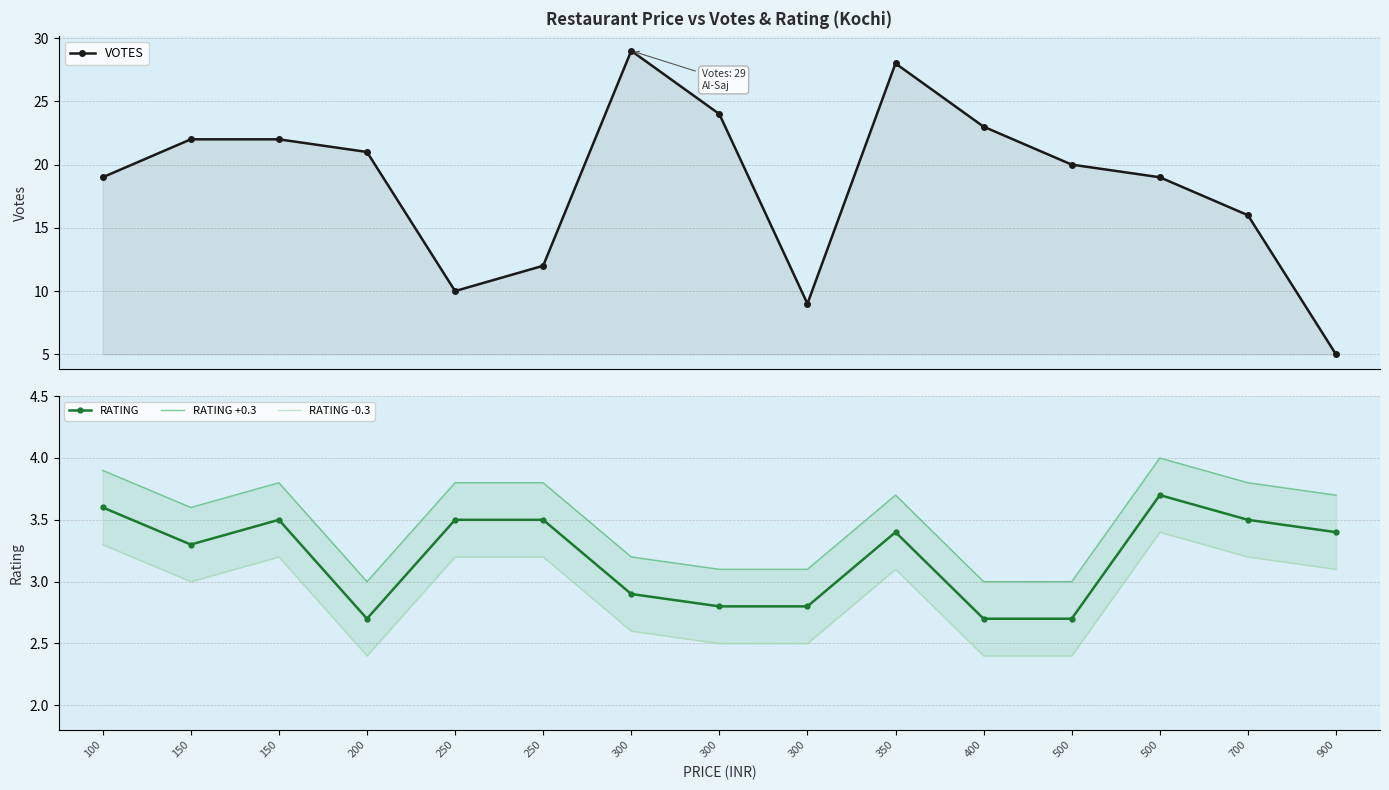

At which category is the sum across all series the highest?

350